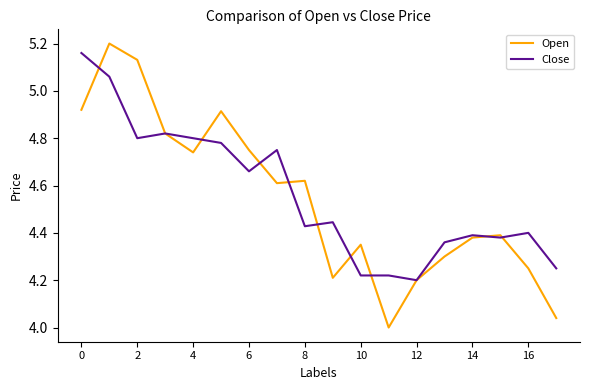

Which series has the largest total across all categories?

Close